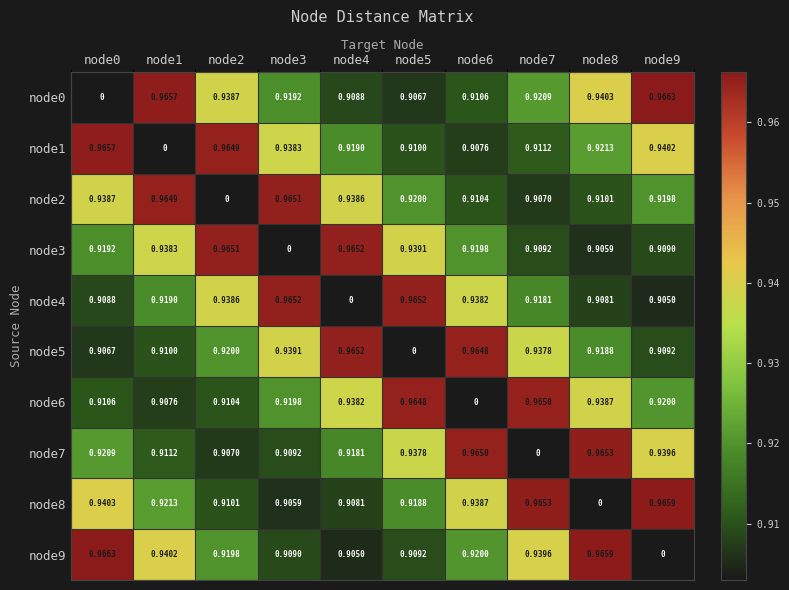

List the series in order of their peak value, highest first.

node0, node9, node8, node1, node7, node3, node4, node5, node2, node6